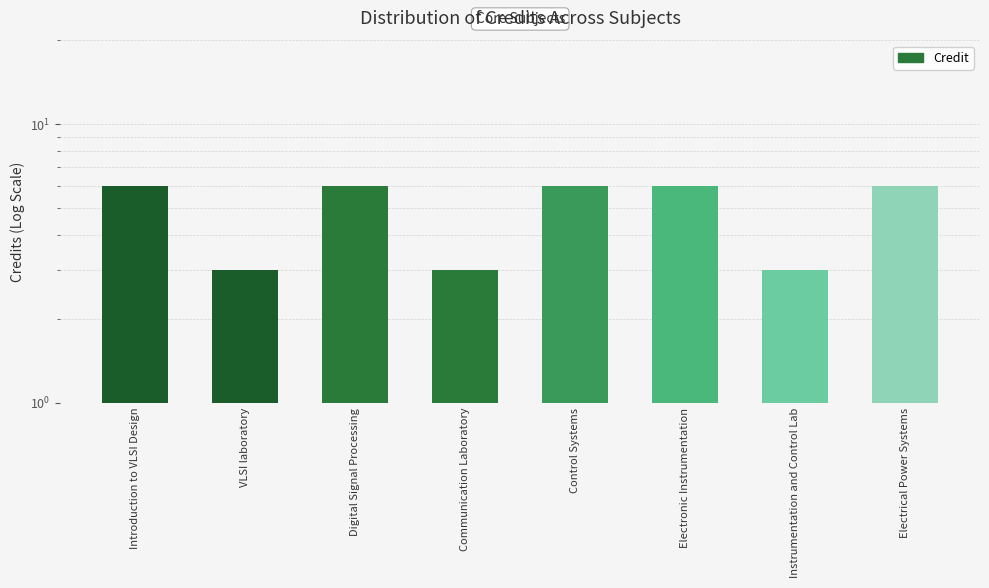

What is the sum of the values at Control Systems and Digital Signal Processing?

12